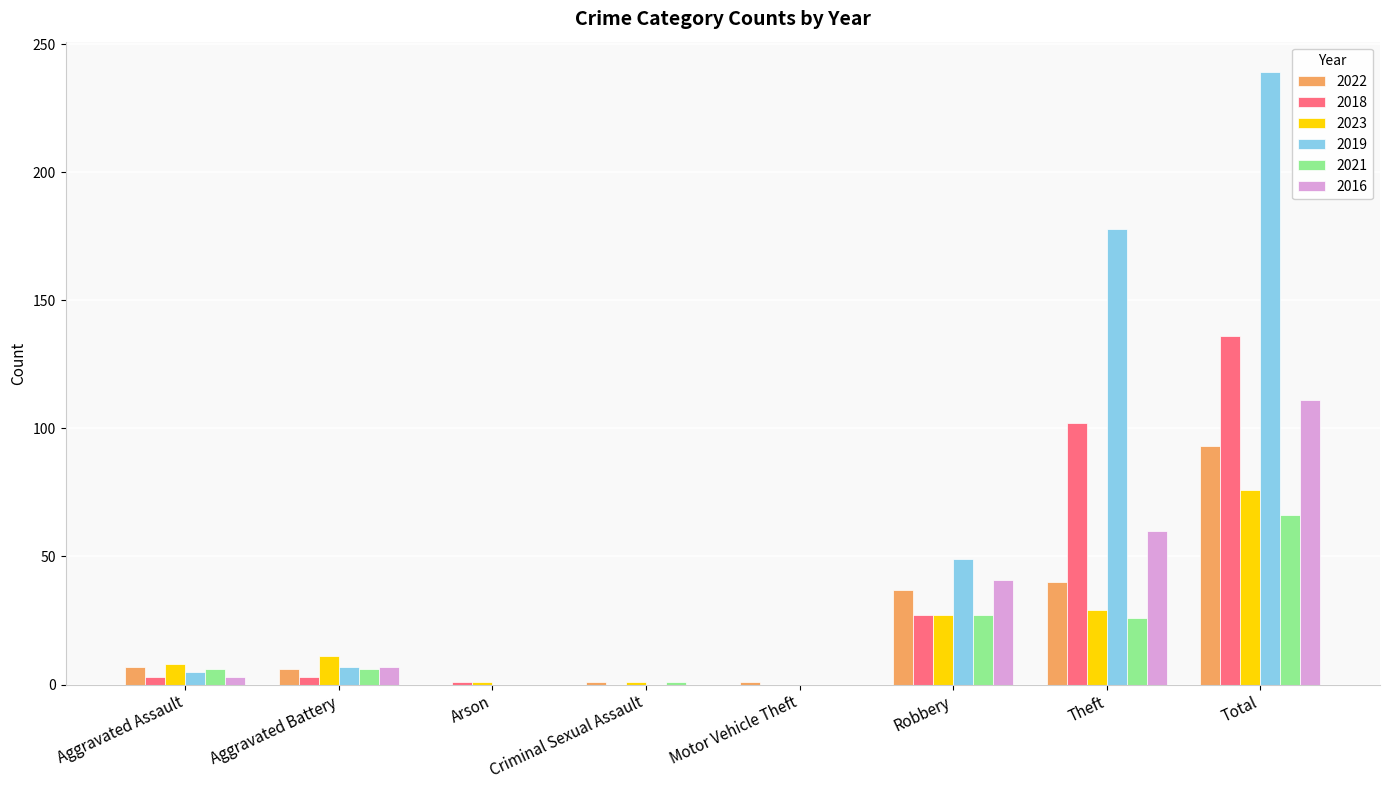

What is the total value across all series at Robbery?

208